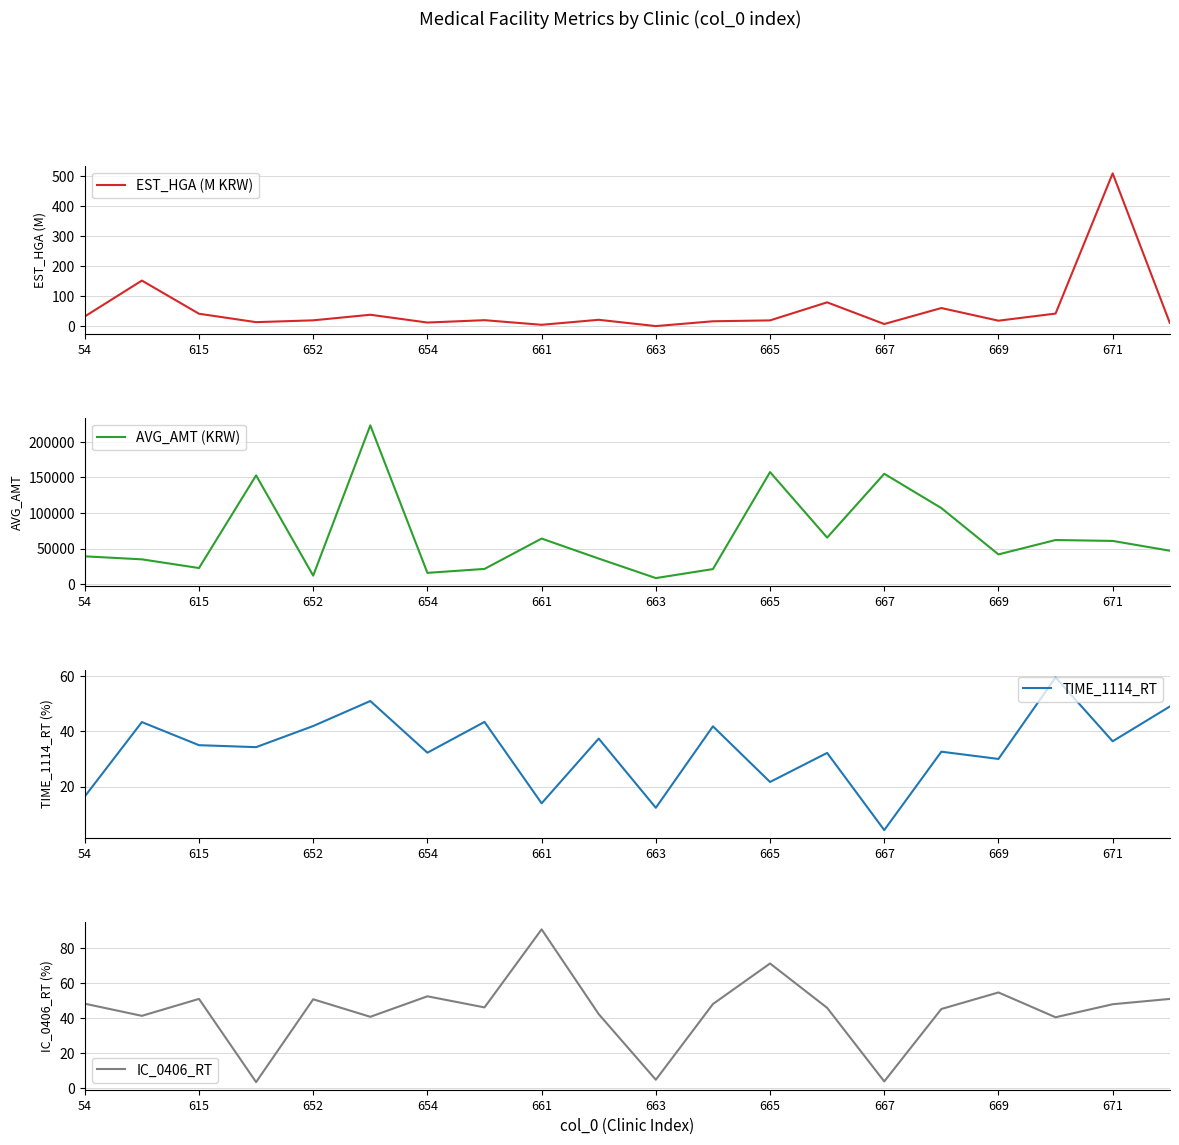

Is this an area chart (filled region under the line)?

No